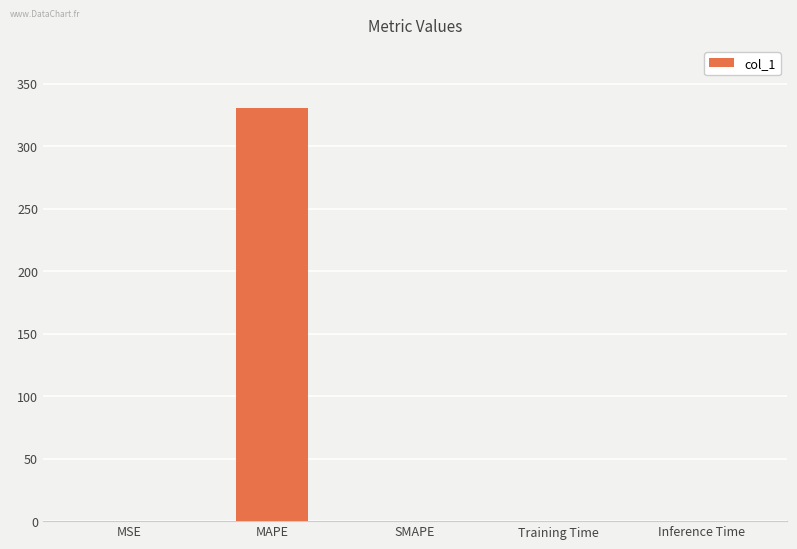

What is the difference between the values at MAPE and Inference Time?

330.8